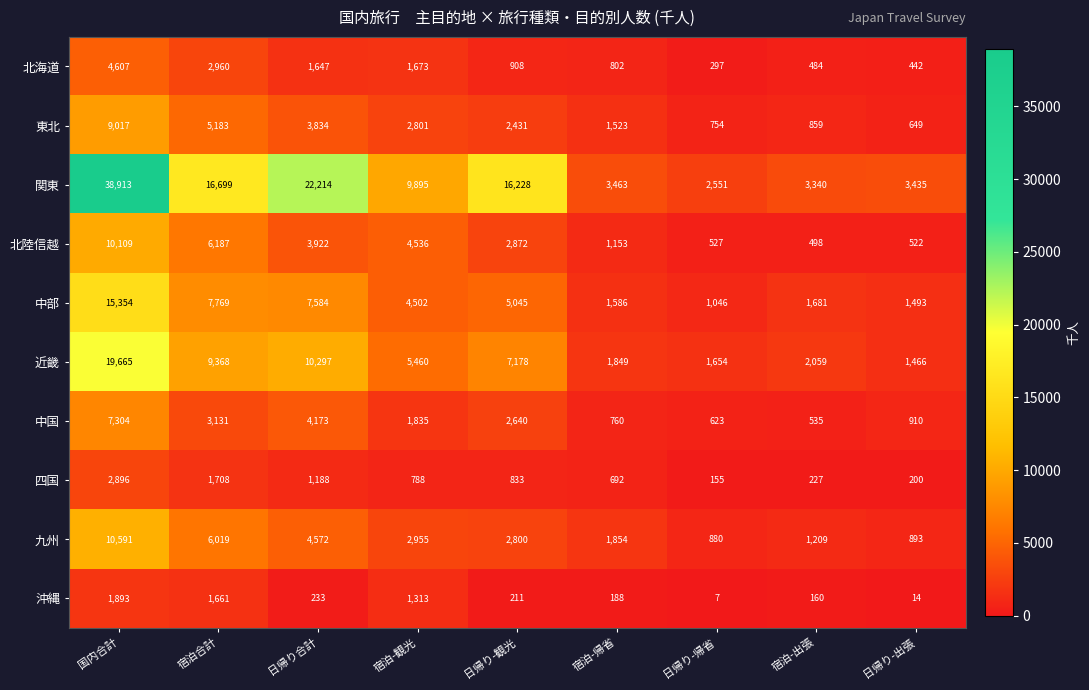

Which label corresponds to the smallest value in the chart?

日帰り-帰省